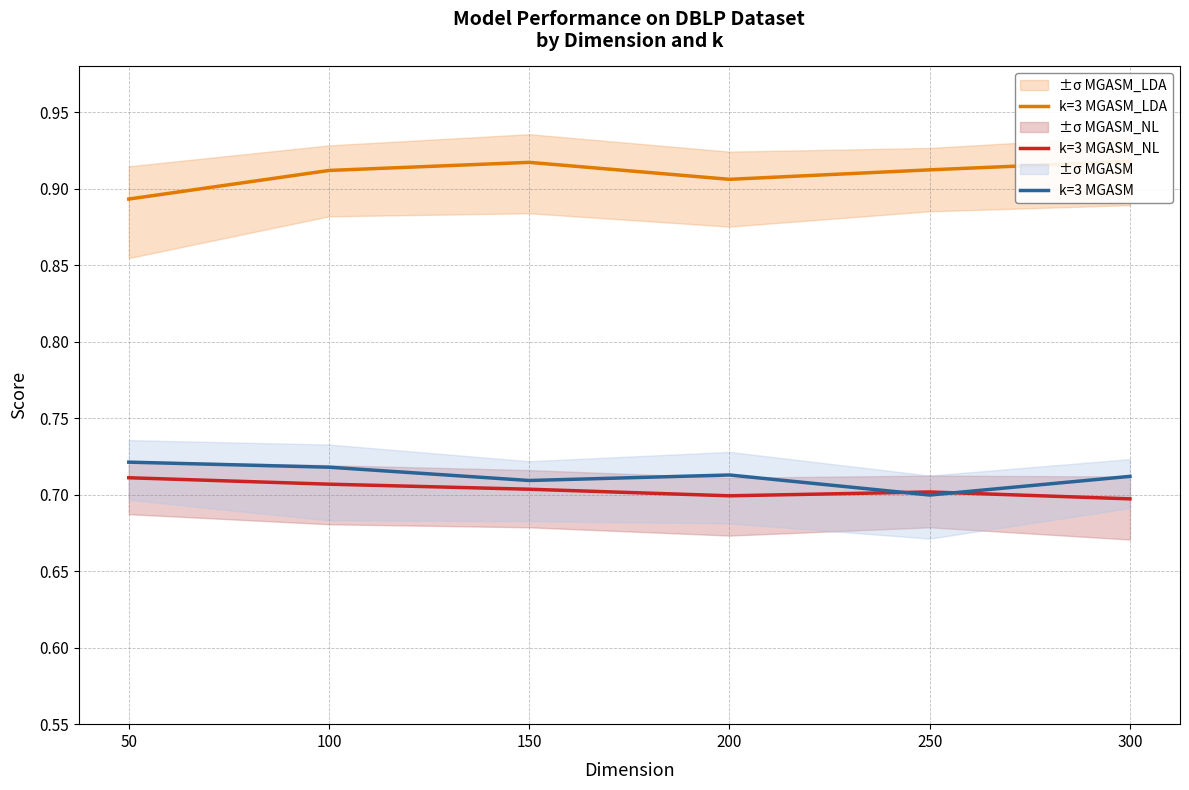

True or false: k=3 MGASM and k=3 MGASM_LDA intersect in this chart.

False